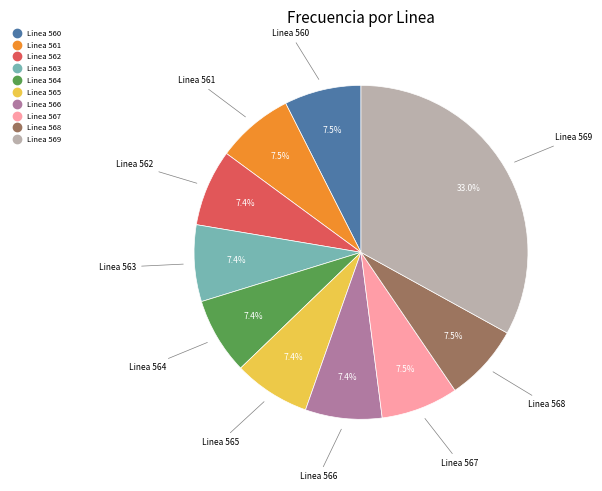

Count the number of slices in the pie.

10